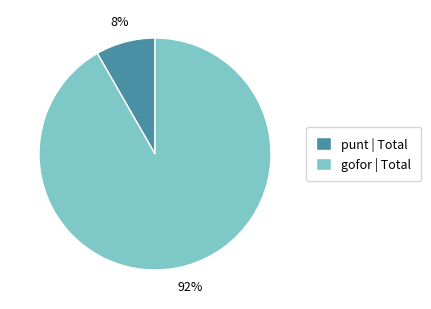

Which slice is the smallest?

punt | Total